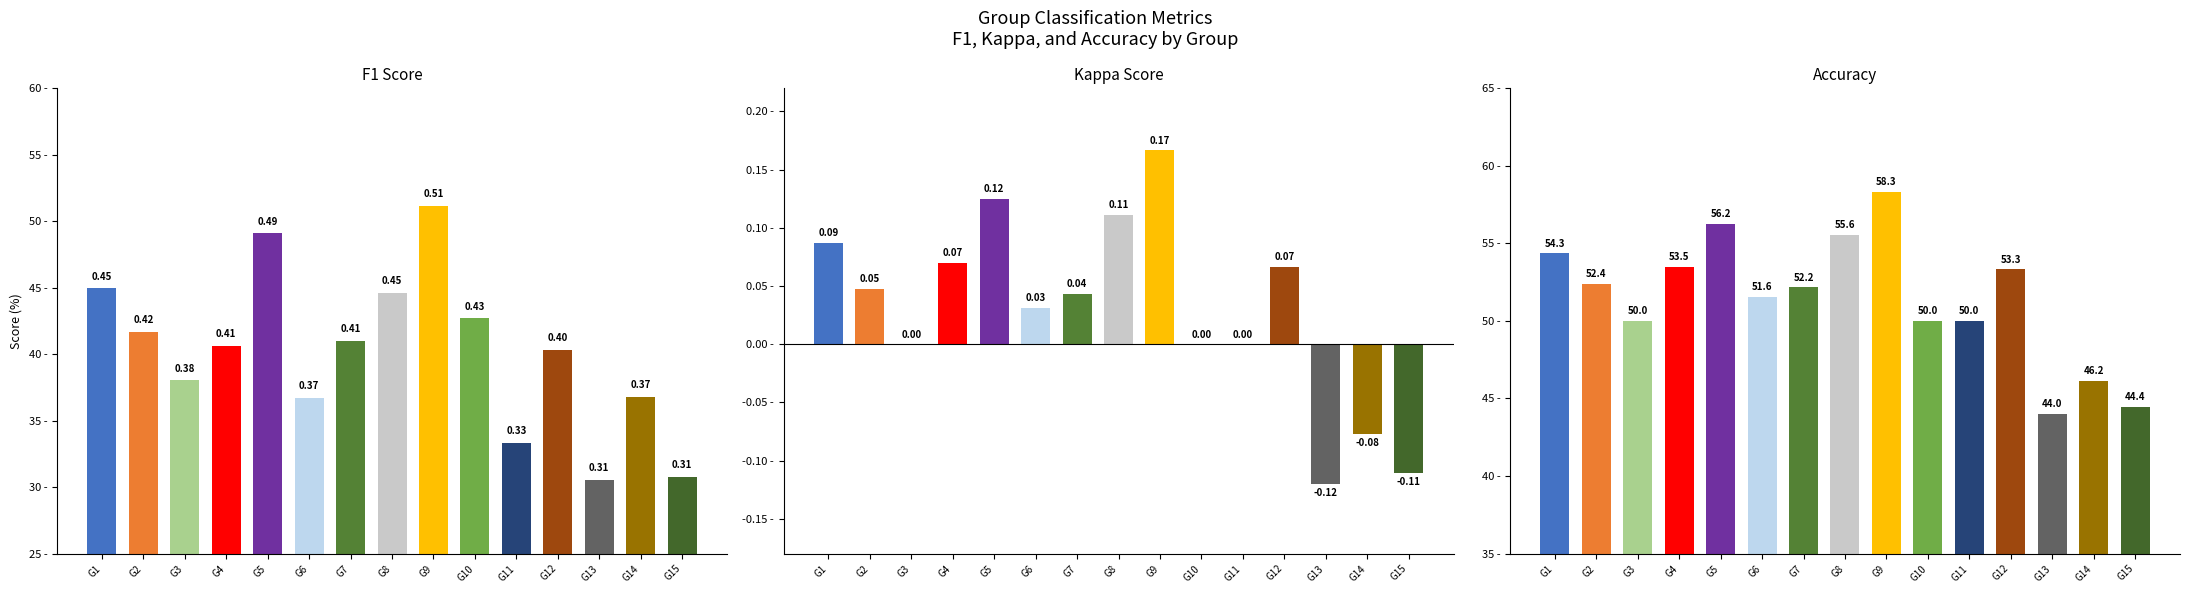

Are the bars grouped side by side (vs. stacked)?

Yes